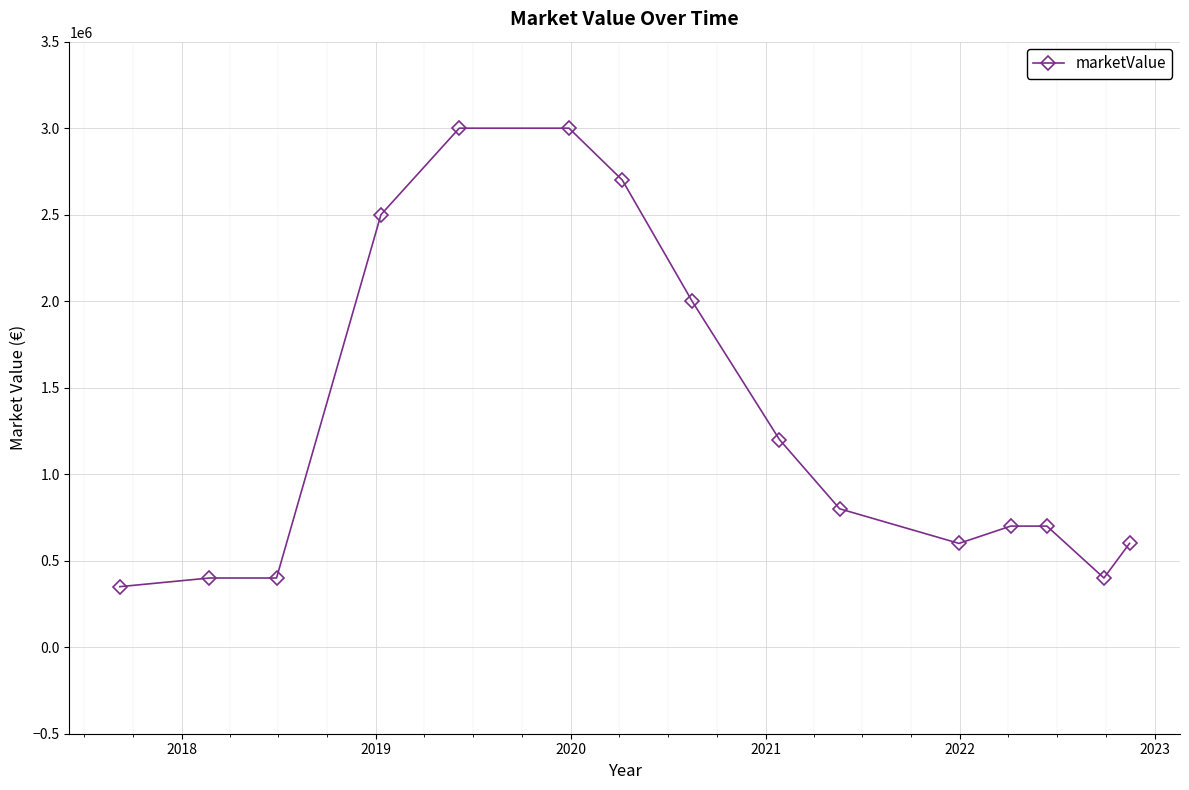

What is the value of the 7th point from the left?

2700000